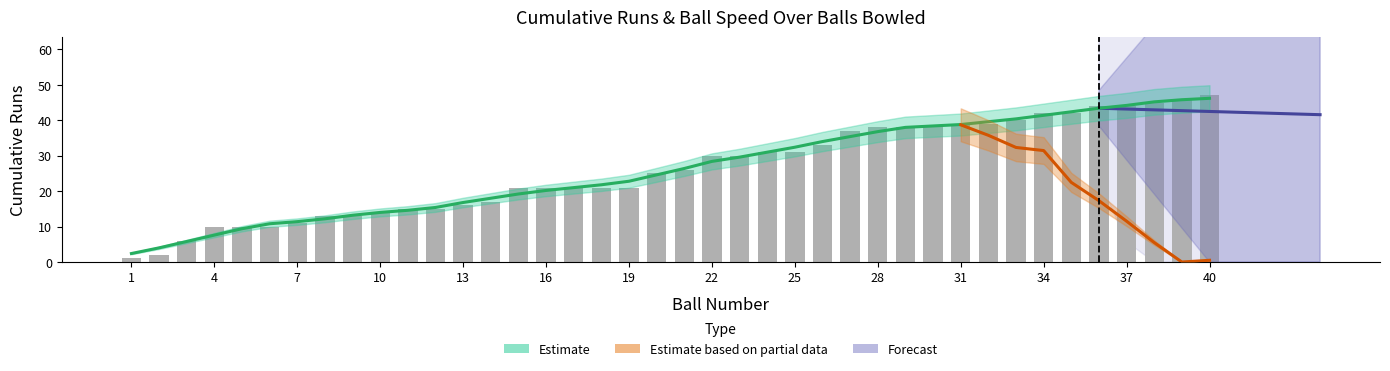

Where does the cumul_runs series first go above 26?

22